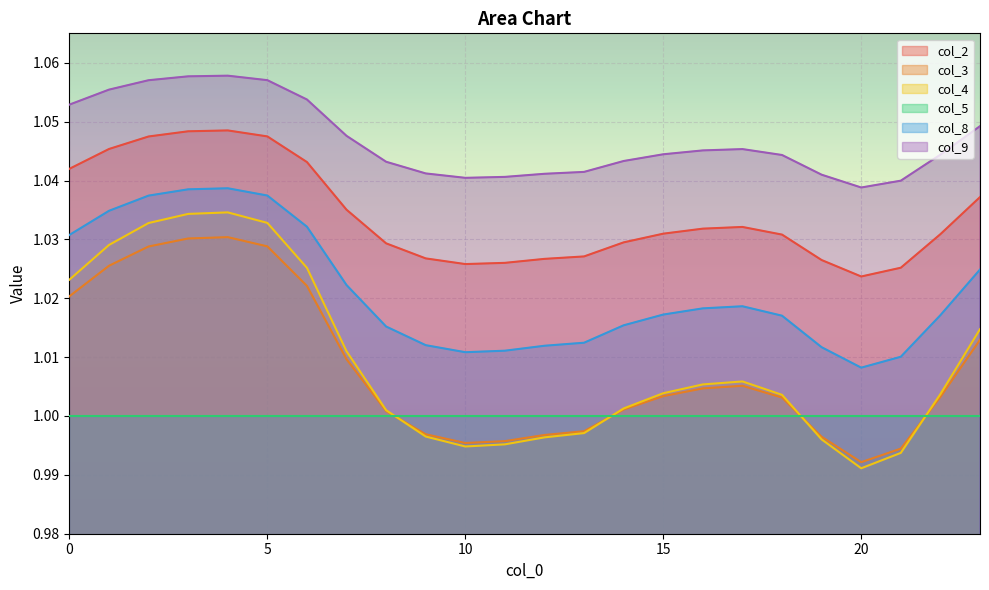

What value does the col_4 series have at 14?

1.0